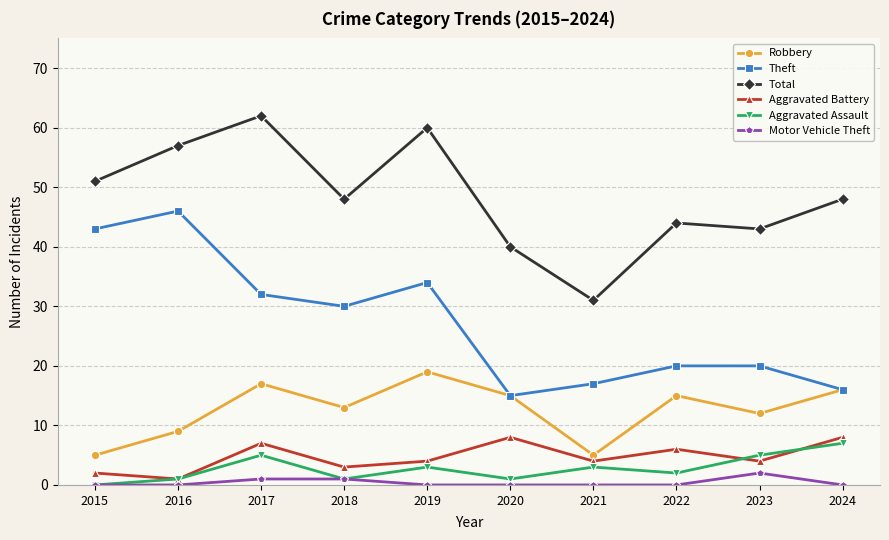

What is the sum of the Theft values at 2019 and 2023?

54